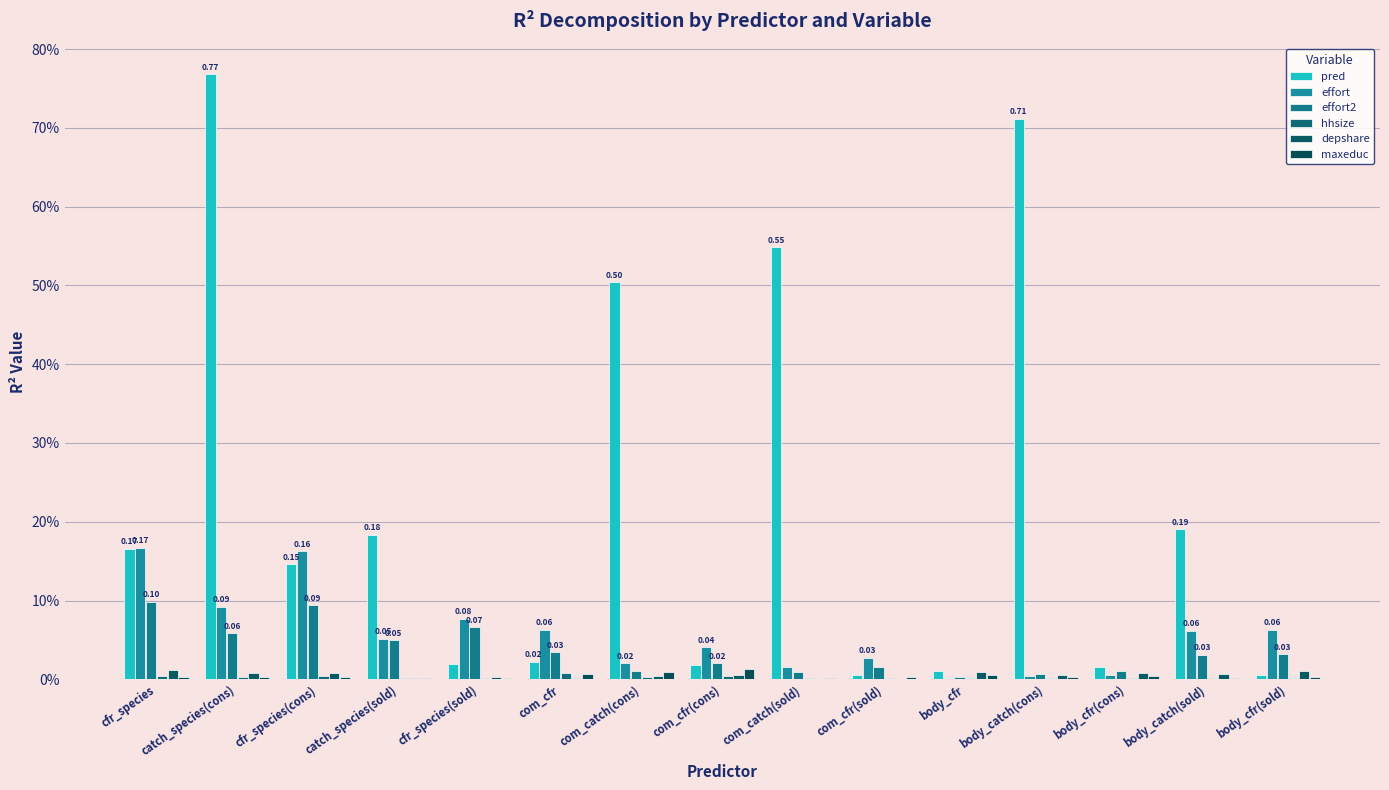

Are the bars horizontal?

No